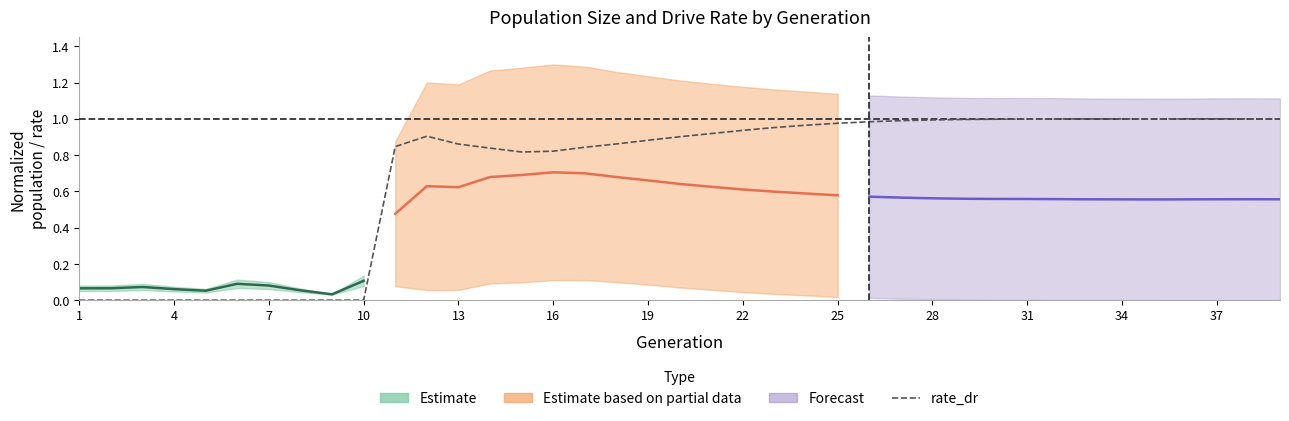

How many points are higher than both their immediate neighbors (excluding endpoints)?

1